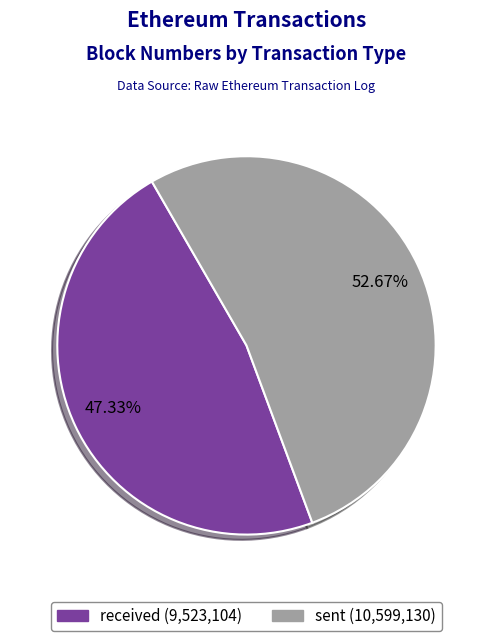

To the nearest percent, what is the difference between the received and sent slice percentages?

5%